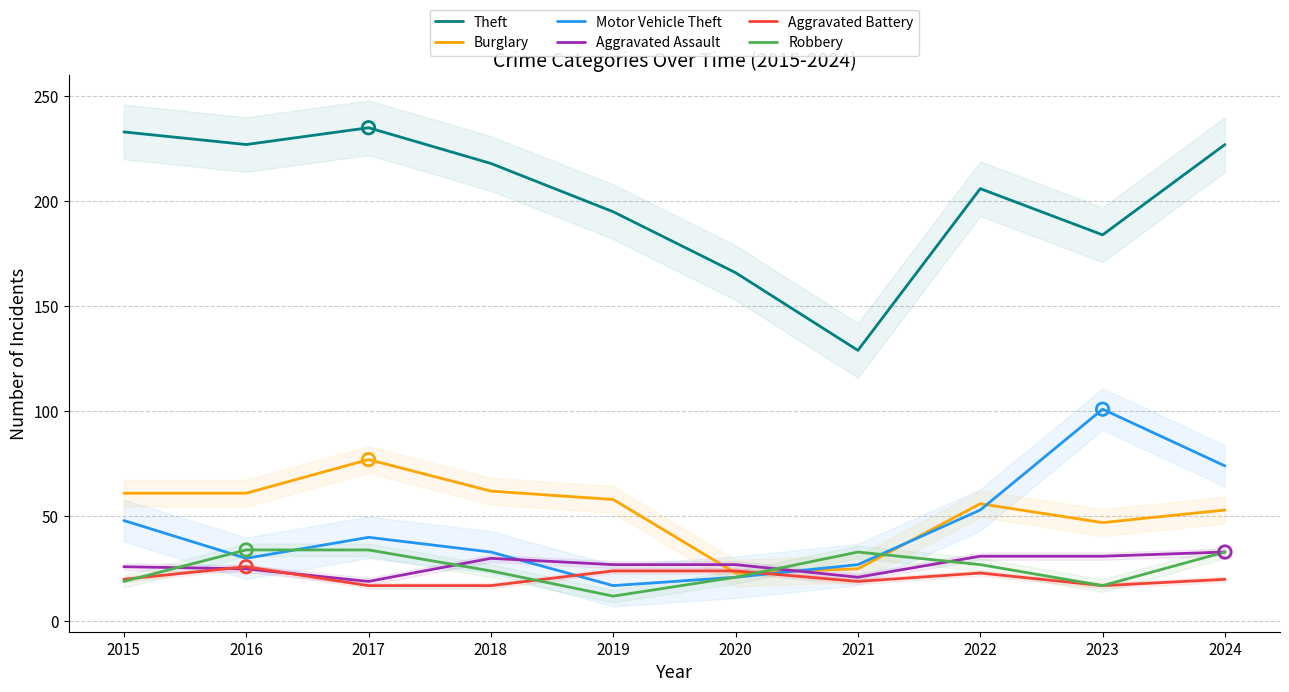

What is the total value across all series at 2017?

422